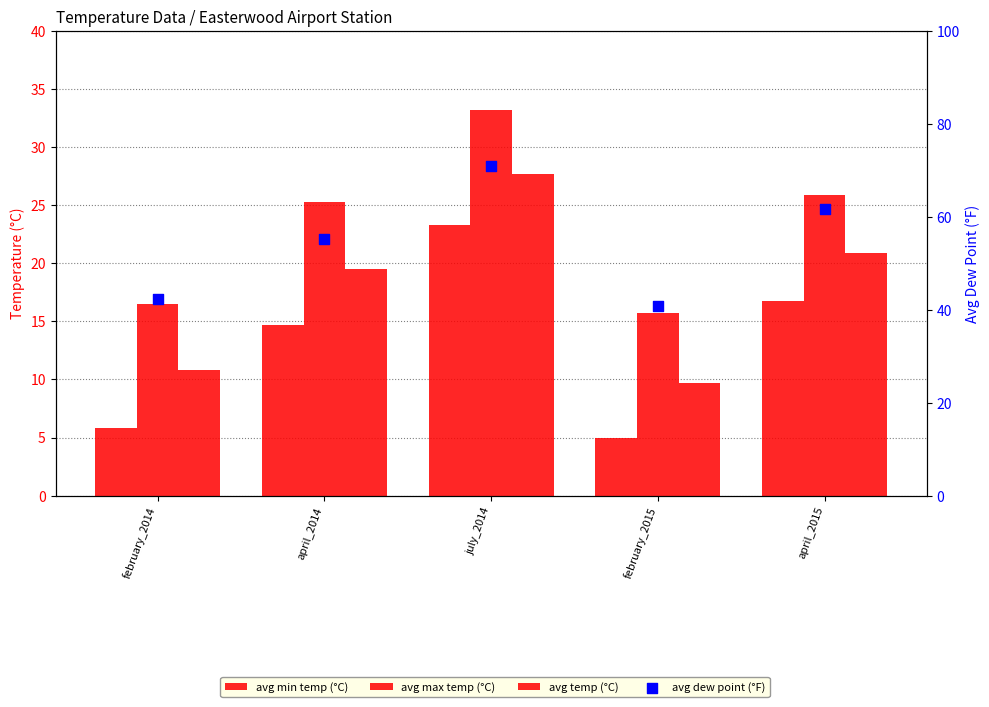

Is the value of avg_max_temp_c at april_2014 greater than the value of avg_temp_c at july_2014?

No